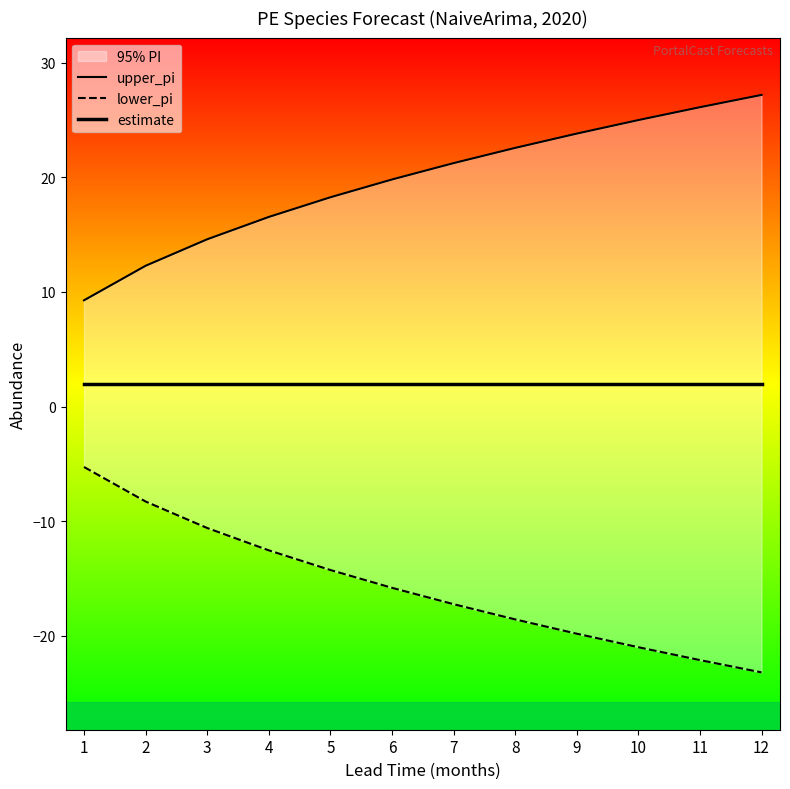

Rank the series by their average value, from lowest to highest.

lower_pi, estimate, upper_pi